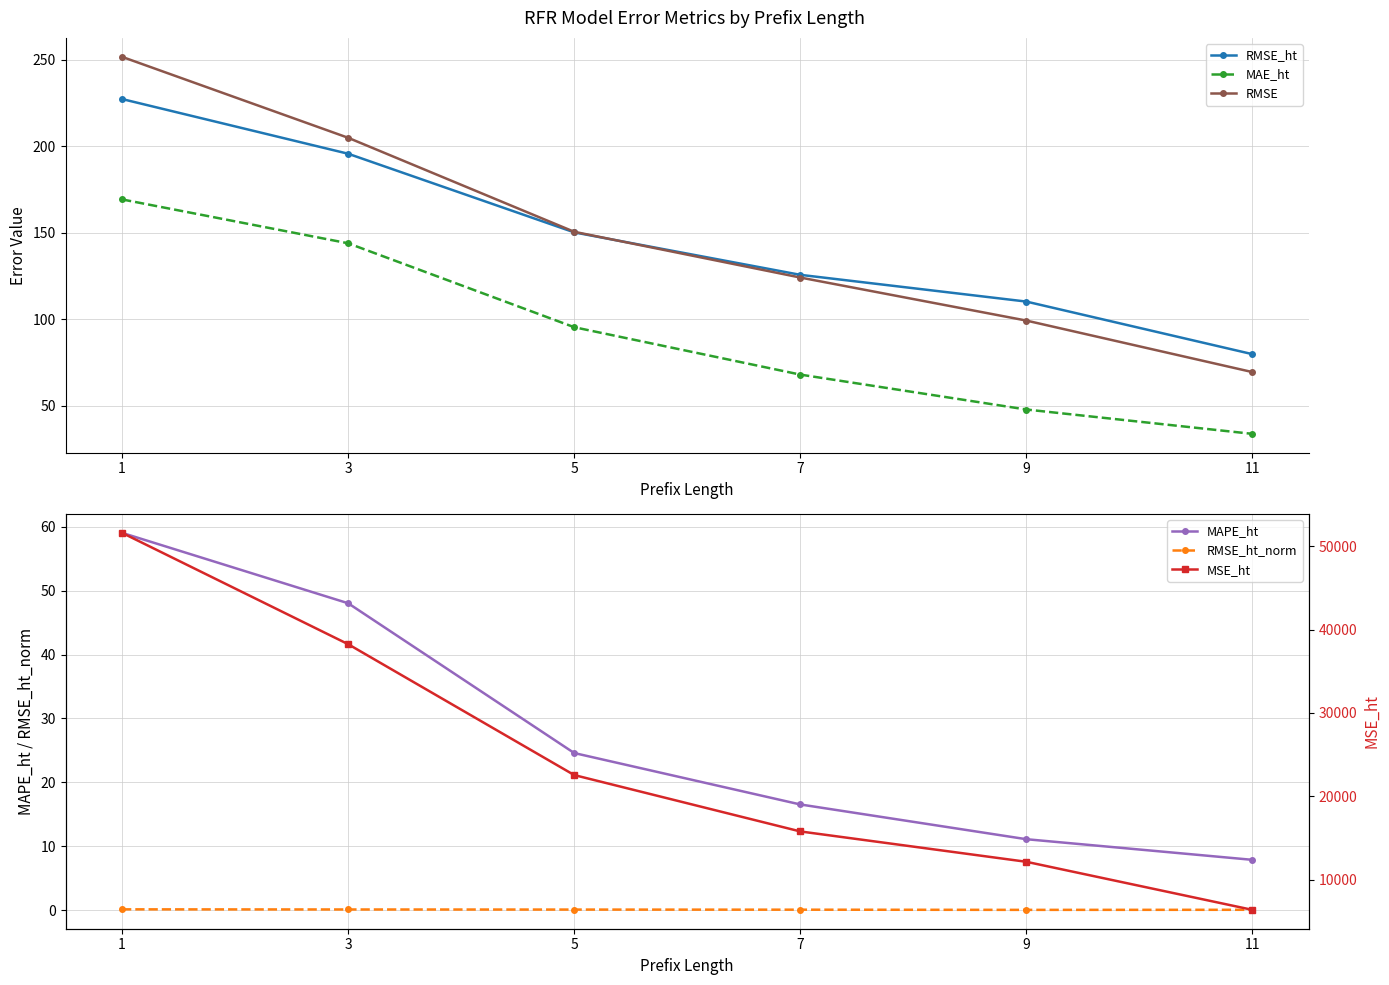

How many data points does each series have?

6